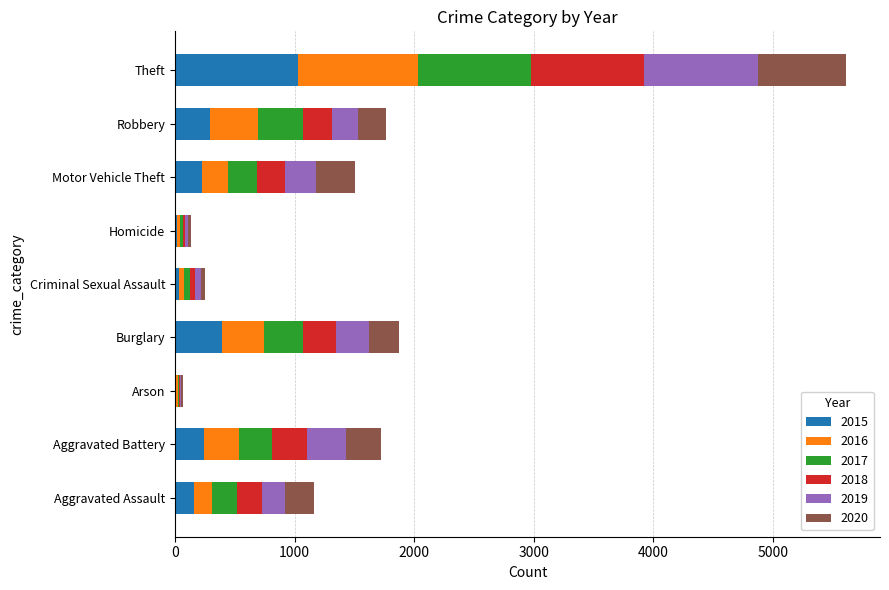

At which category is the sum across all series the highest?

Theft